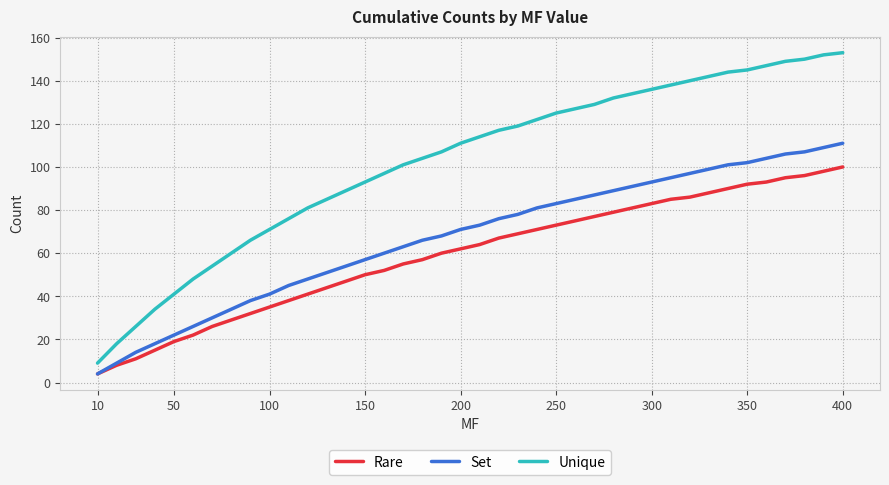

List the series in order of their peak value, lowest first.

Rare, Set, Unique